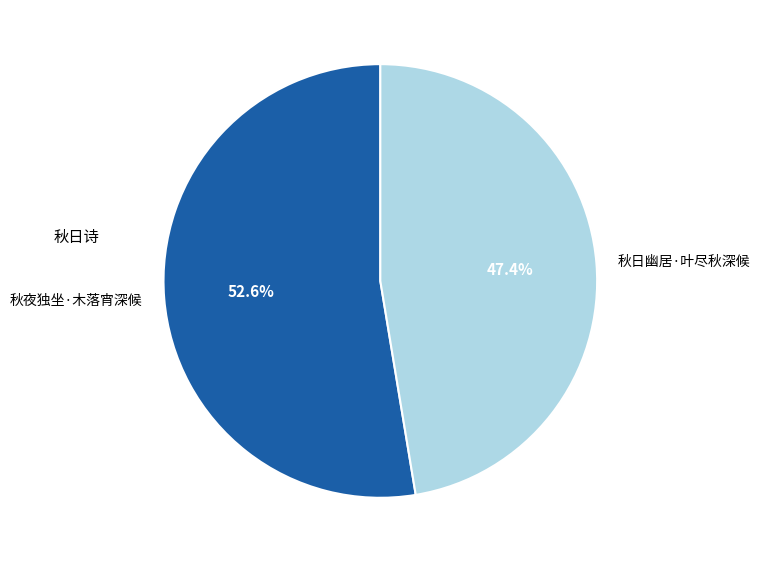

What is the smallest slice in the pie chart?

秋日幽居·叶尽秋深候